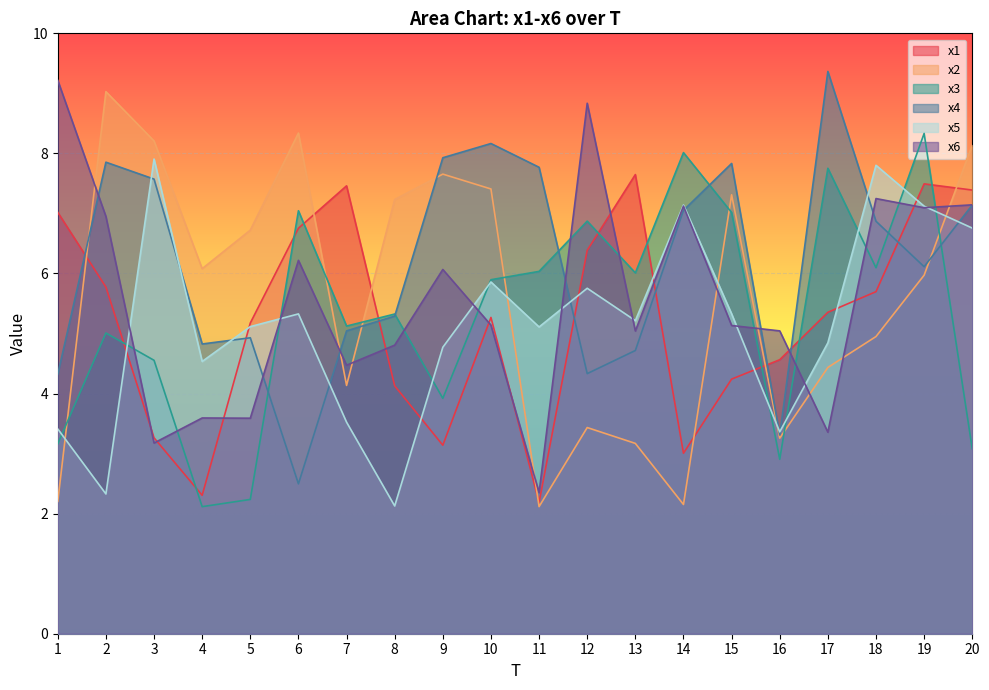

Which series ends up on top after the final intersection of x3 and x5?

x5